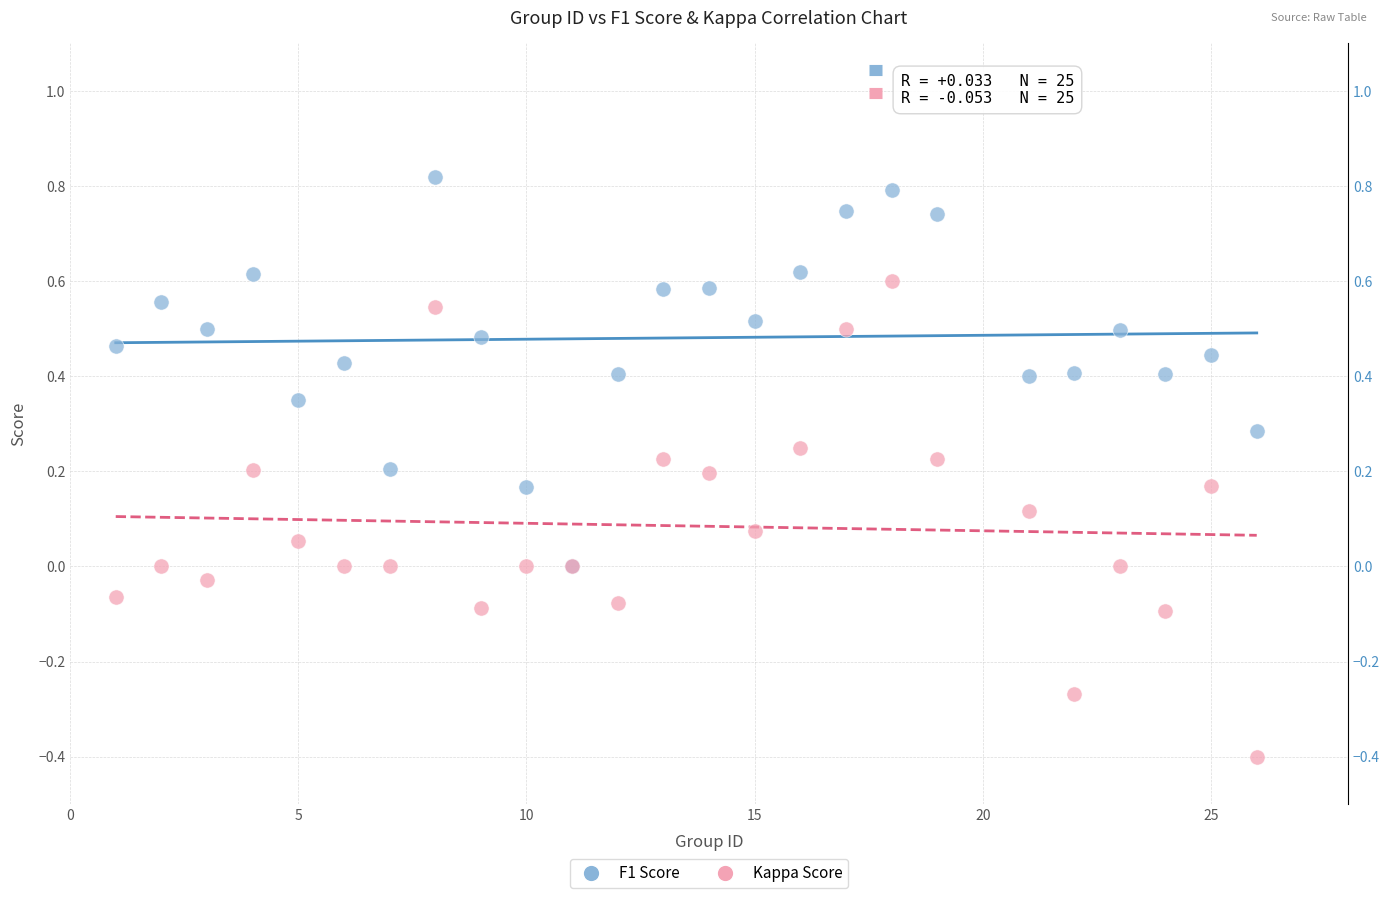

Which series contains the highest Y value?

F1 Score